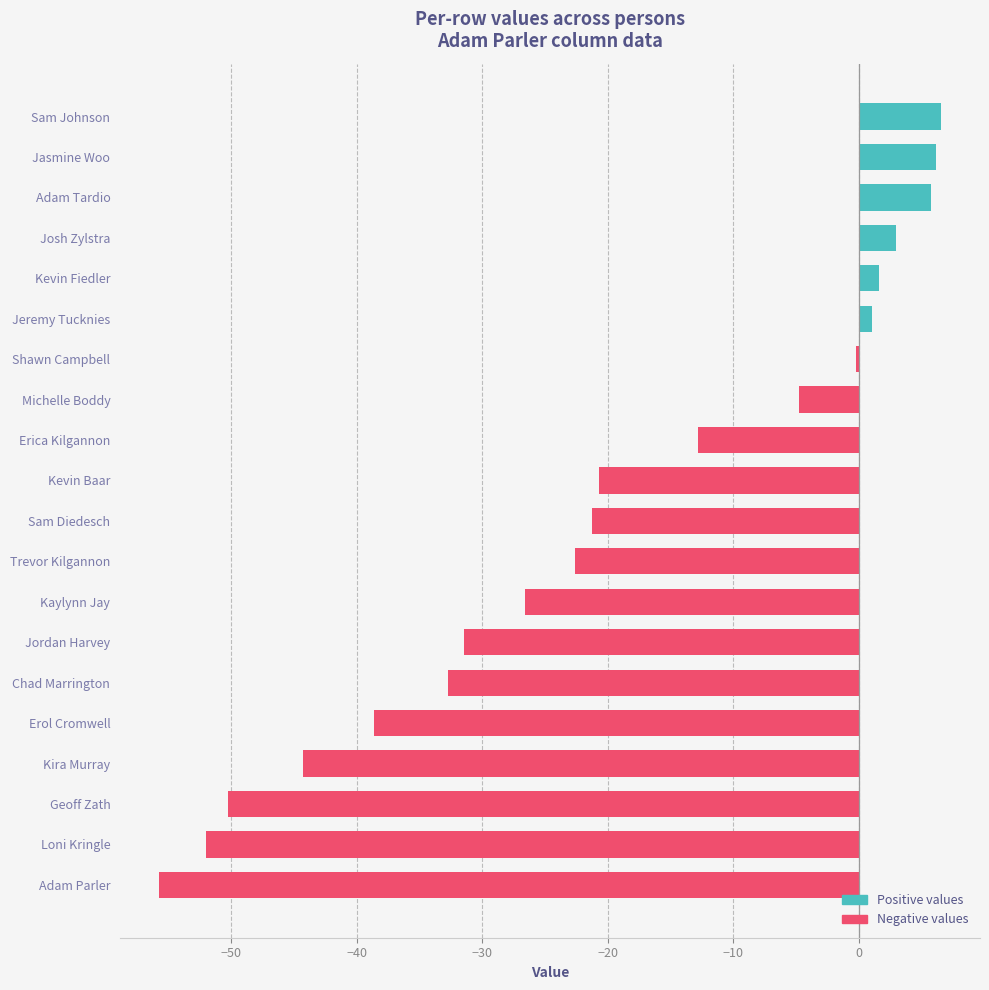

What is the change in value from Kevin Baar to Josh Zylstra?

+23.7